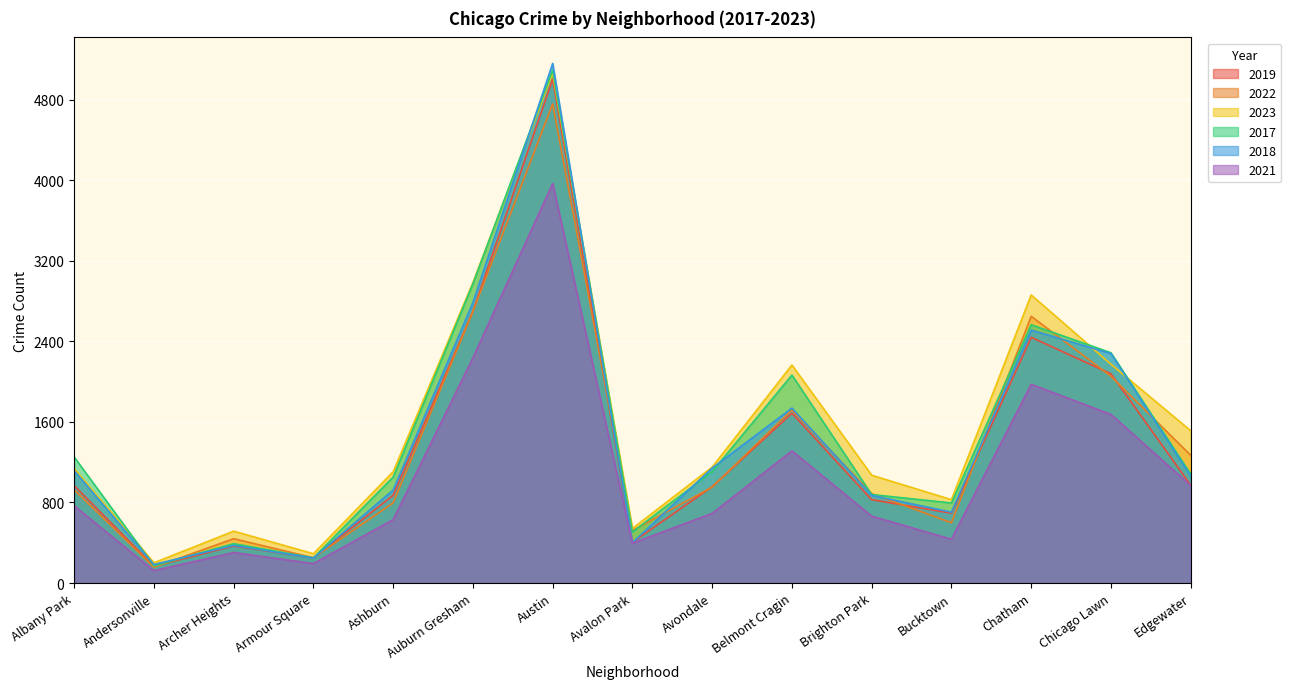

Where is the first local minimum for 2022?

Andersonville